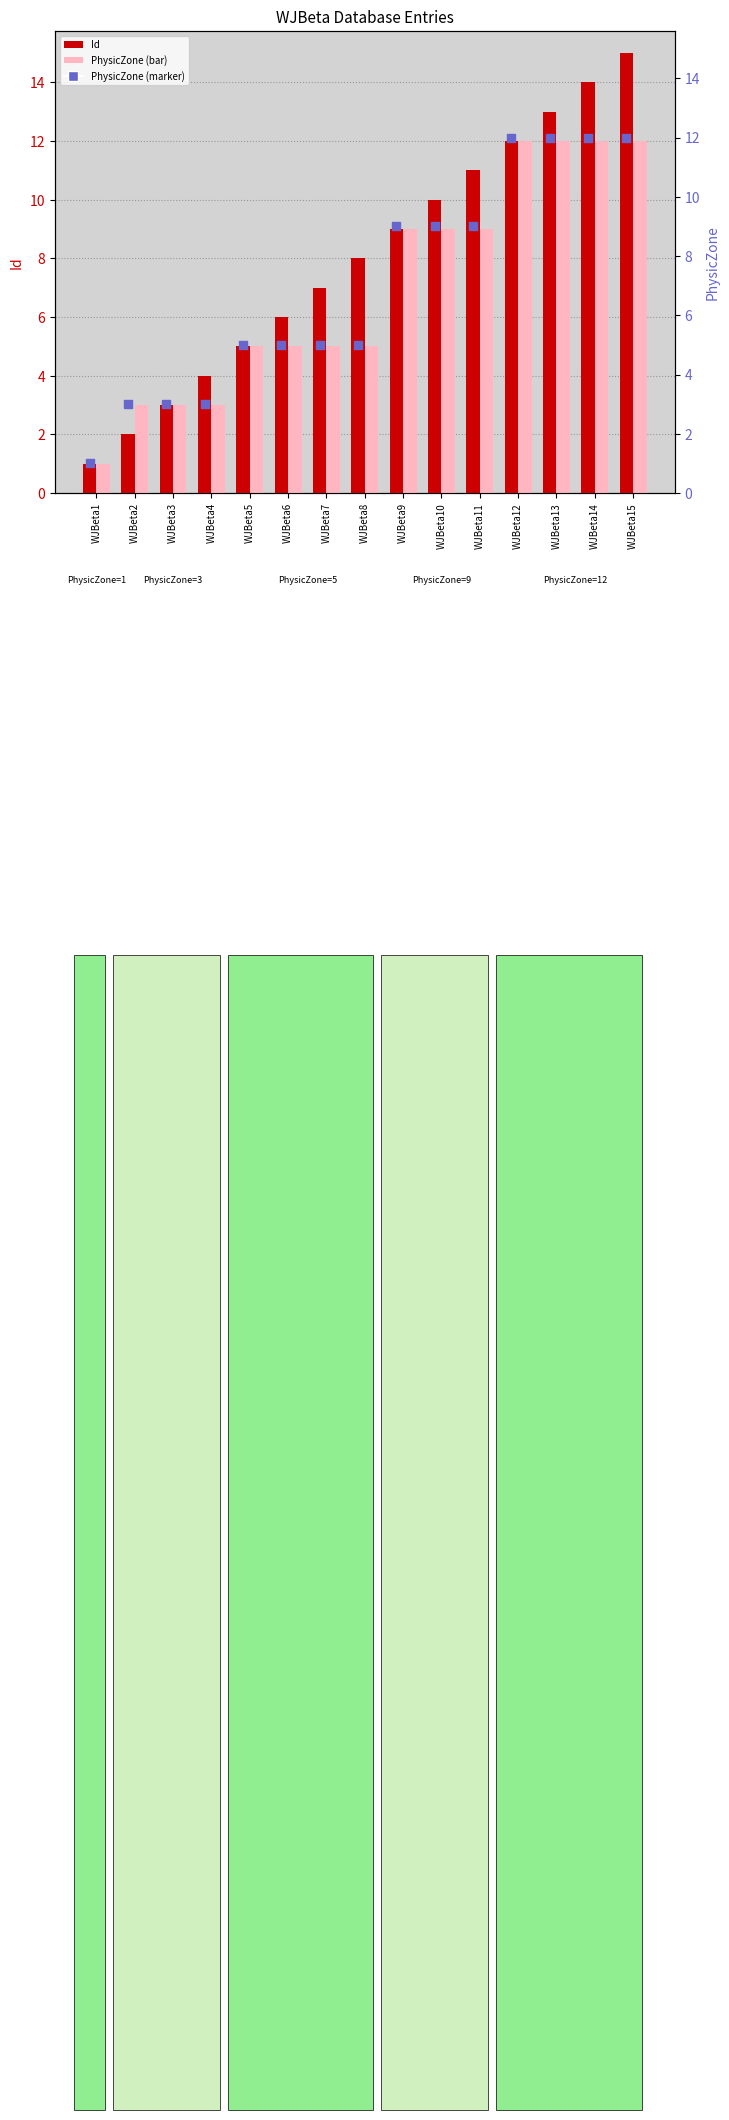

Is the value of PhysicZone (marker) at WJBeta7 greater than the value of Id at WJBeta7?

No